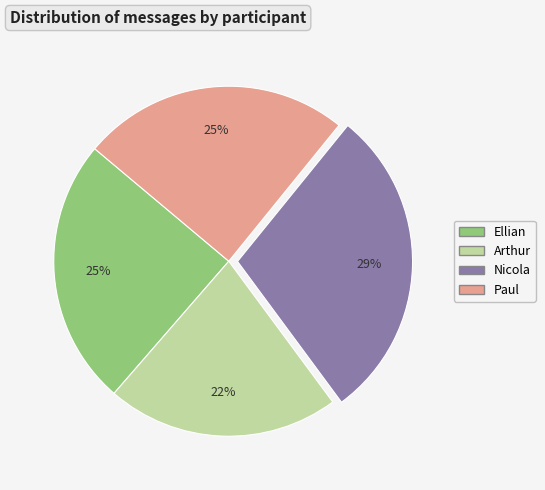

To the nearest percent, what is the difference between the Ellian and Nicola slice percentages?

4%